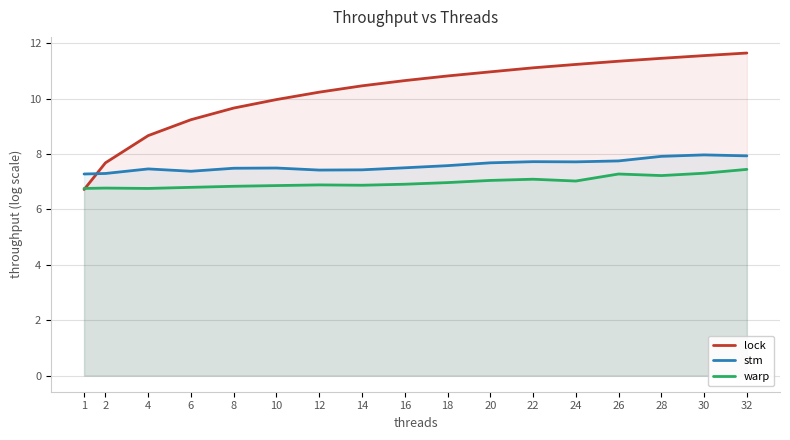

What are all the series names shown in the legend?

lock, stm, warp